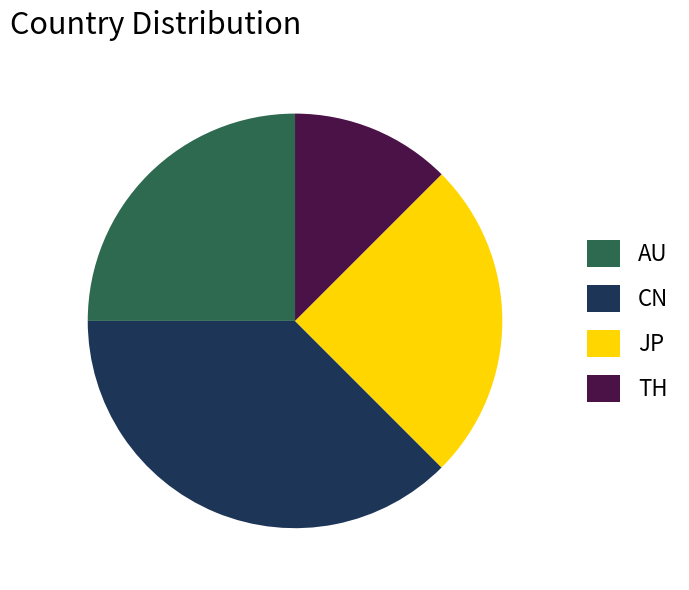

Which slice is the smallest?

TH